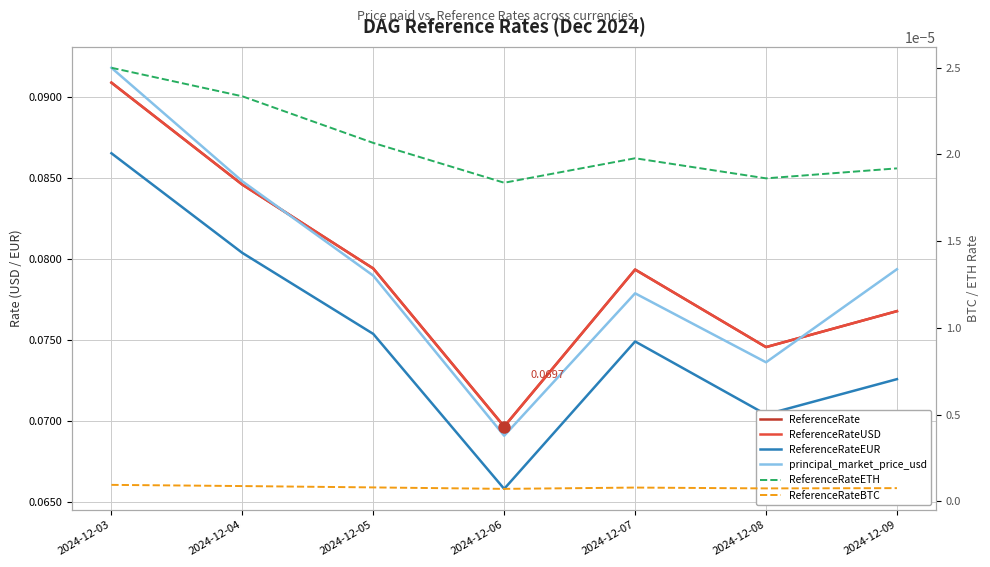

The ReferenceRateETH series shows 0.0 at 2024-12-03. True or false?

True